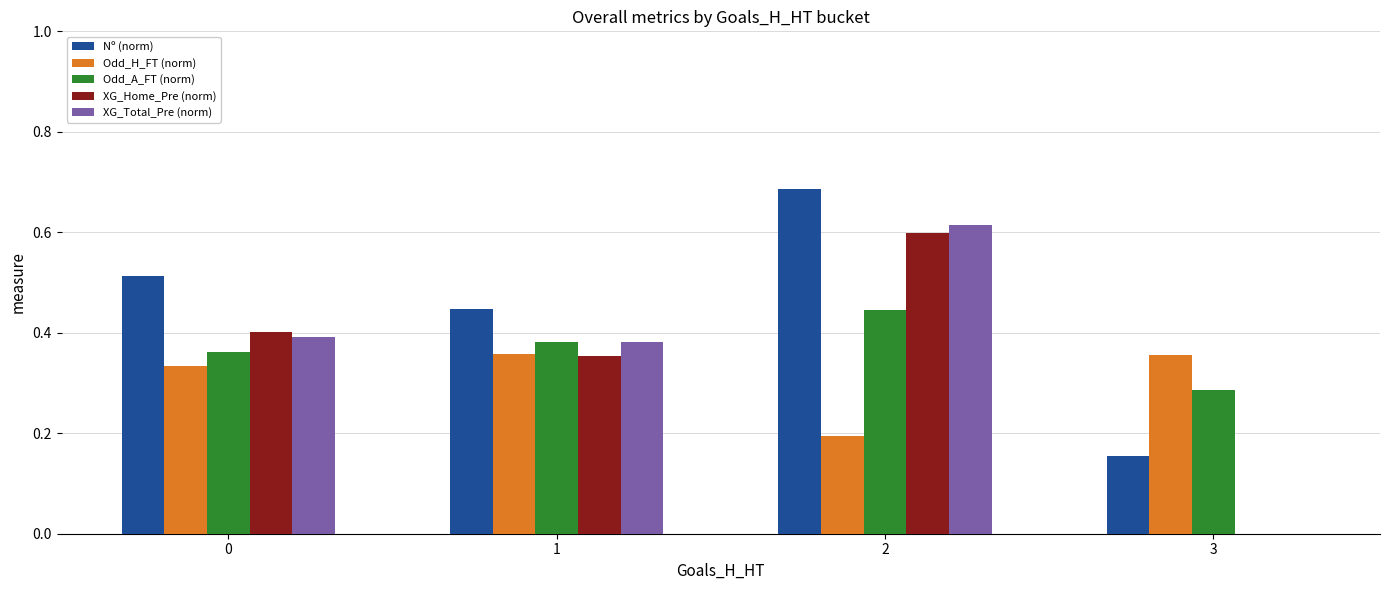

The value of Odd_H_FT (norm) at 0 is 0.1. True or false?

False